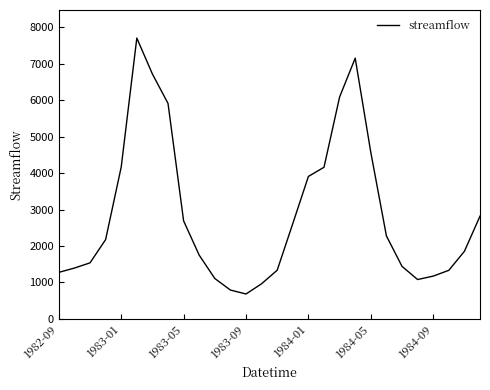

What is the difference between the maximum and minimum values?

7029